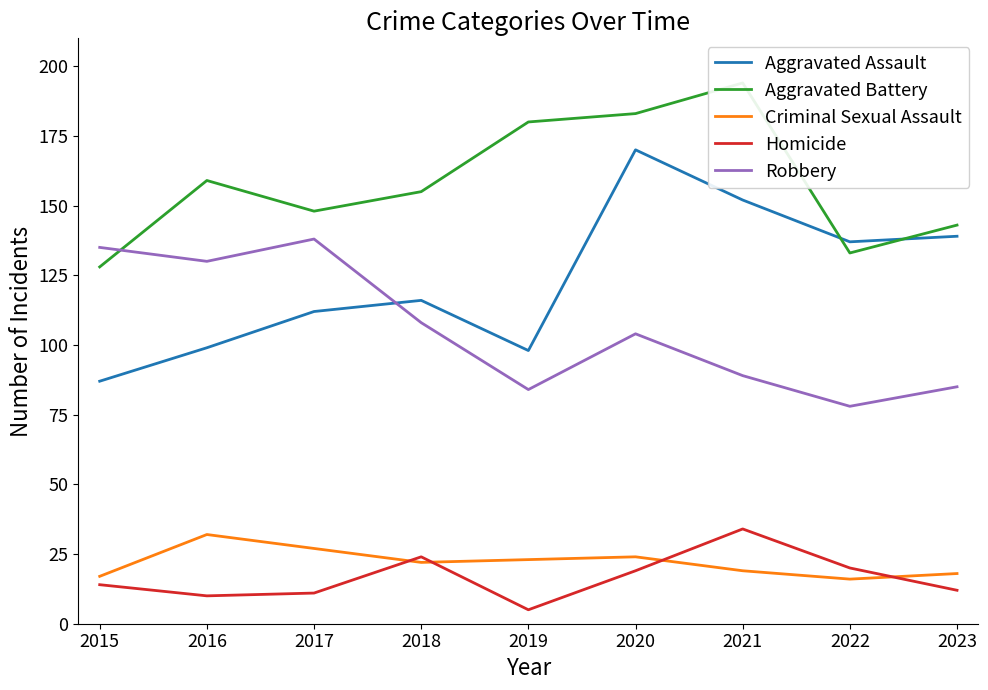

Rank the categories by Criminal Sexual Assault value from lowest to highest.

2022, 2015, 2023, 2021, 2018, 2019, 2020, 2017, 2016